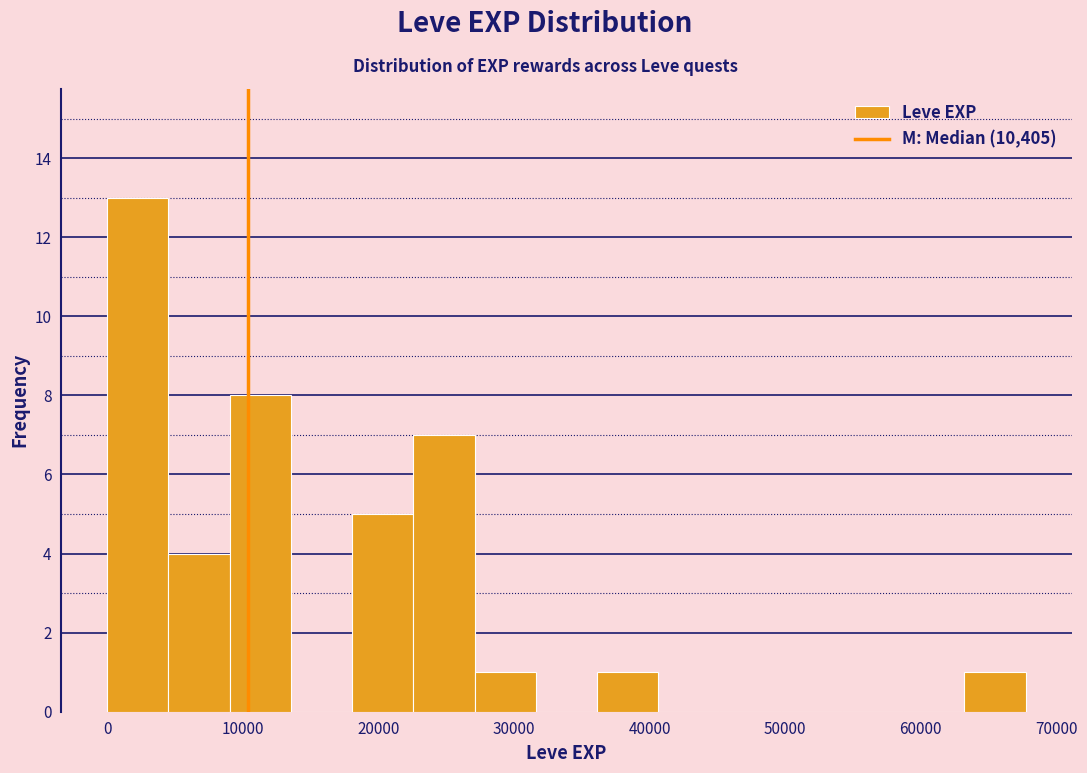

Reading left to right, list every bar in this chart as the range it spans on the x-axis followed by its height. Neither the bar edges nor the heights are printed on the chart, so give them approximately, as read against the axes.

0 to 5000: 13
5000 to 9000: 4
9000 to 14000: 8
14000 to 18000: 0
18000 to 23000: 5
23000 to 27000: 7
27000 to 32000: 1
32000 to 36000: 0
36000 to 41000: 1
41000 to 45000: 0
45000 to 50000: 0
50000 to 54000: 0
54000 to 59000: 0
59000 to 63000: 0
63000 to 68000: 1